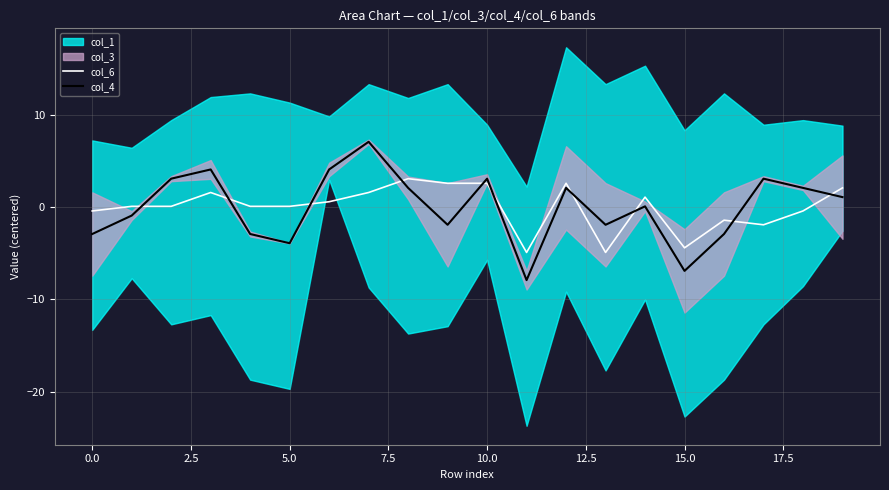

Where is col_4 nearest to the value 0?

14